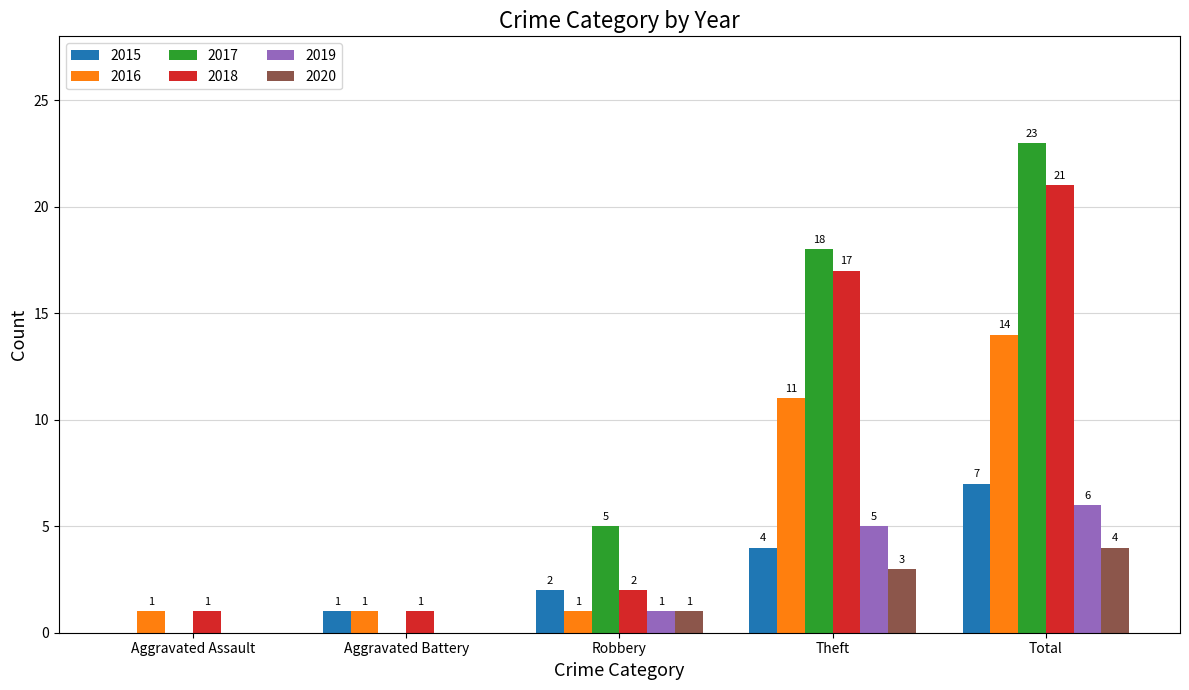

Count the 2019 values in the range 0 to 5.

4